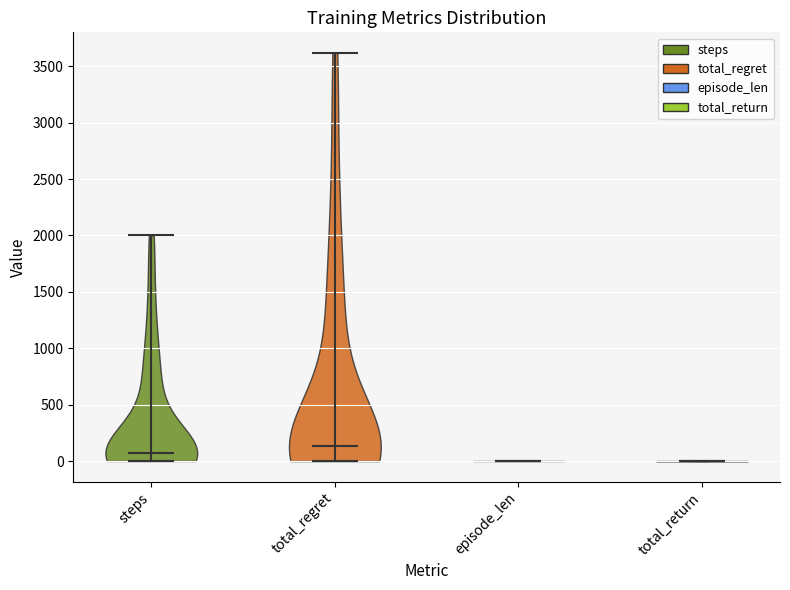

Reading left to right, read every violin against the y-axis: where its median line is, and the lowest and highest points it reaches. The values are not printed on the chart, so give them approximately, as read against the axis.

steps: median line 100, lowest point 0, highest point 2000
total_regret: median line 150, lowest point 0, highest point 3600
episode_len: median line 0, lowest point 0, highest point 0
total_return: median line 0, lowest point 0, highest point 0